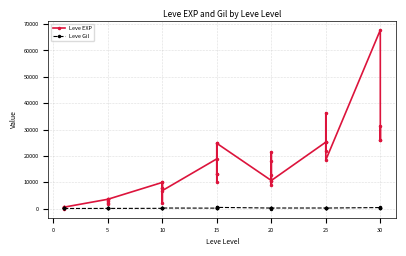

What is the value of the Leve Gil point at the 8th from the left?

170